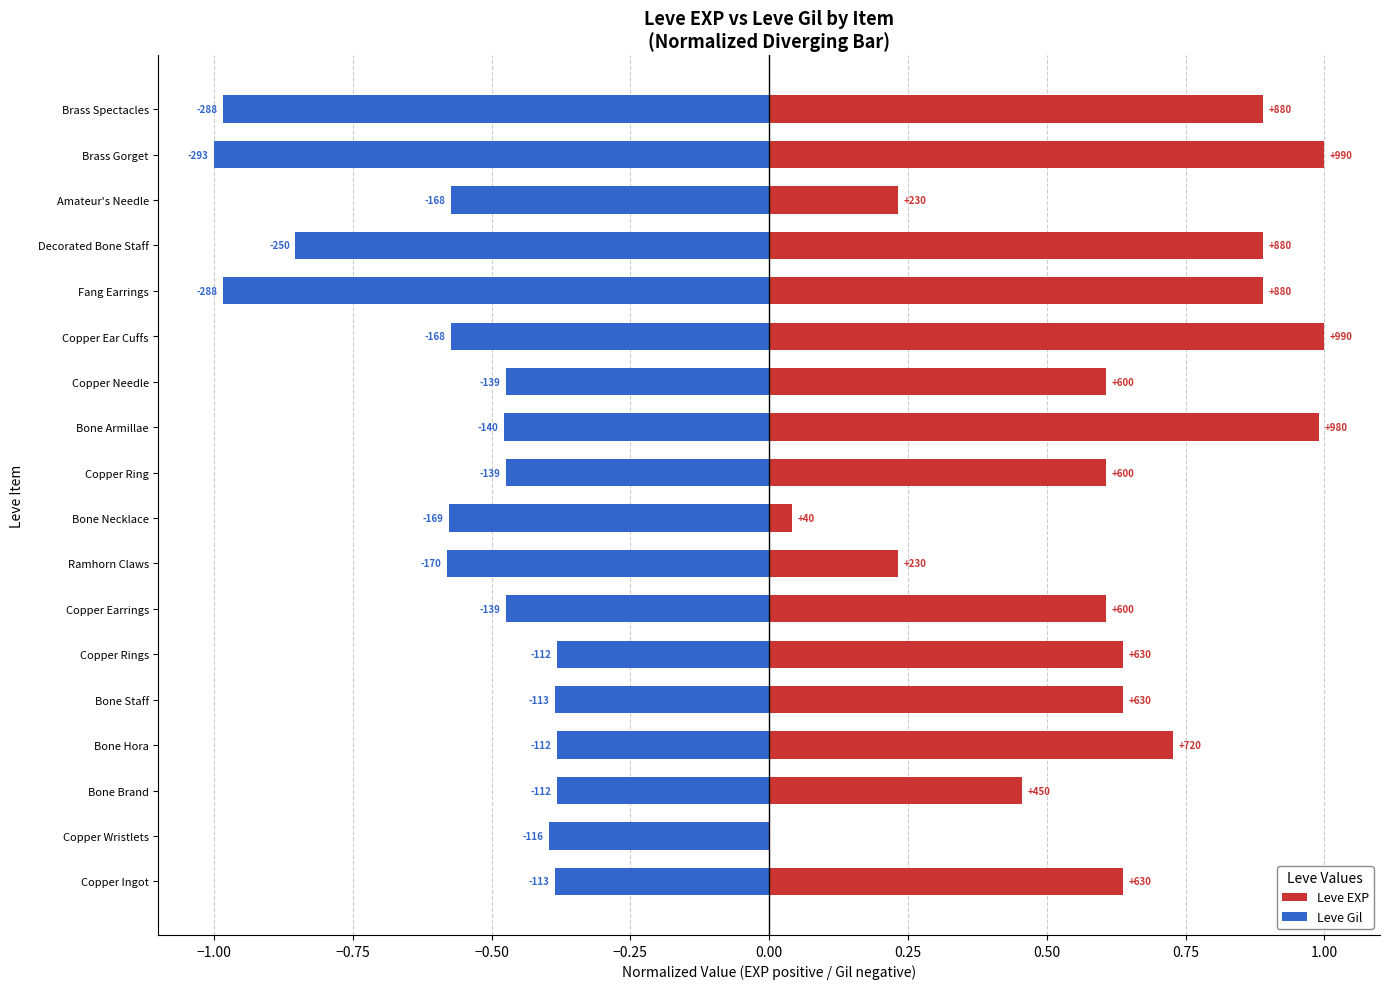

Rank the series by their maximum value, from lowest to highest.

Leve Gil, Leve EXP